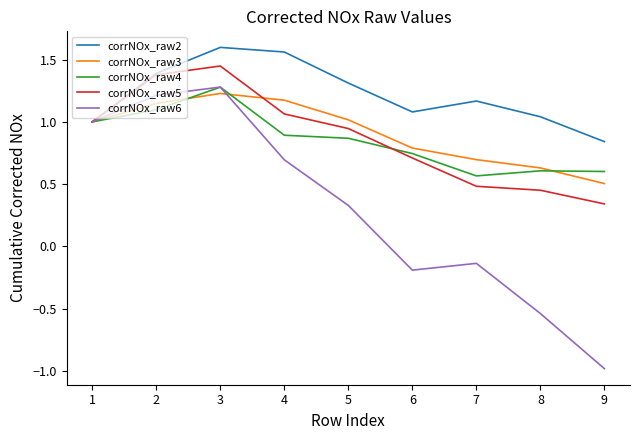

Where is corrNOx_raw5 nearest to the value 0?

9